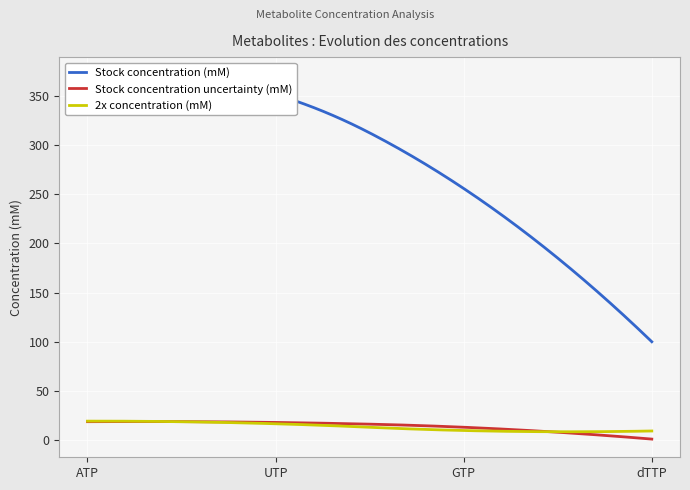

Which series has the widest spread of values?

Stock.conc.mM